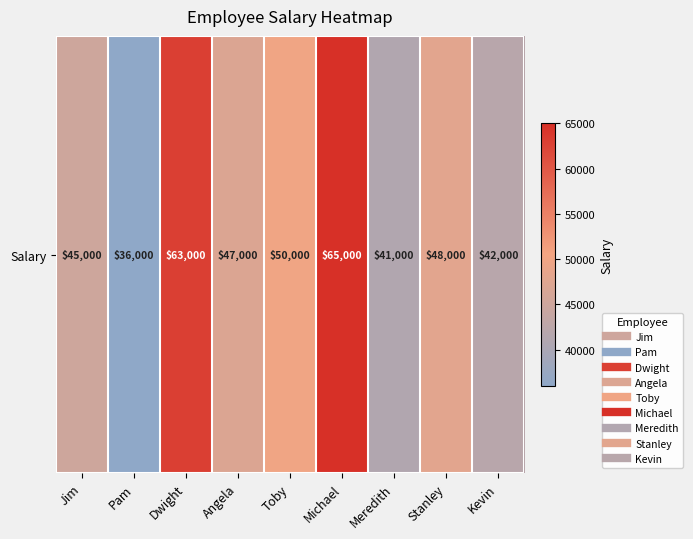

Is it true that the value at Jim is 29377?

False